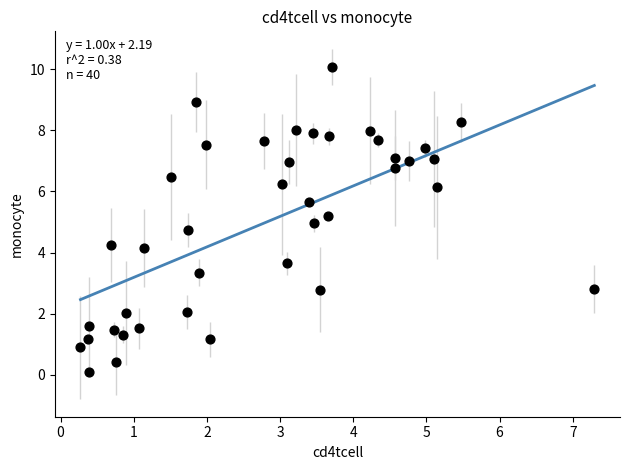

What is the range of X values (max minus min)?

7.0